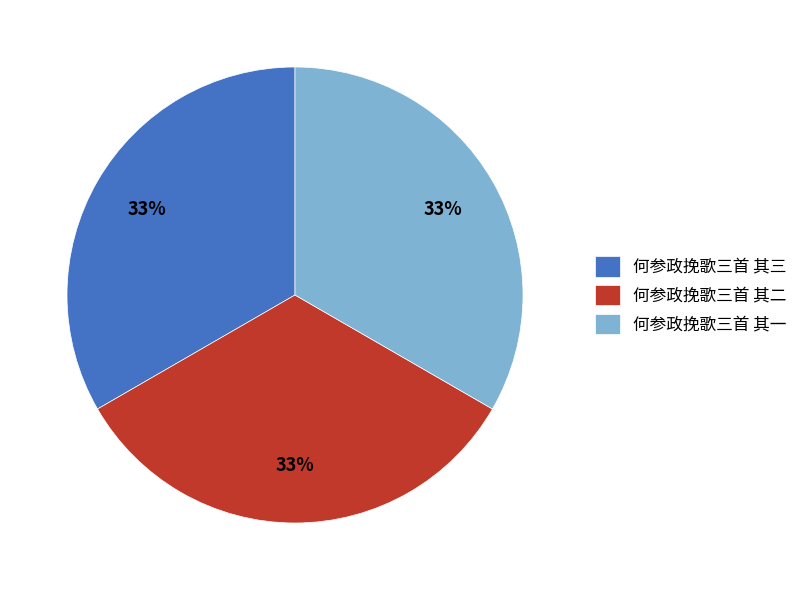

To the nearest percent, what portion does 何参政挽歌三首 其二 represent?

33%